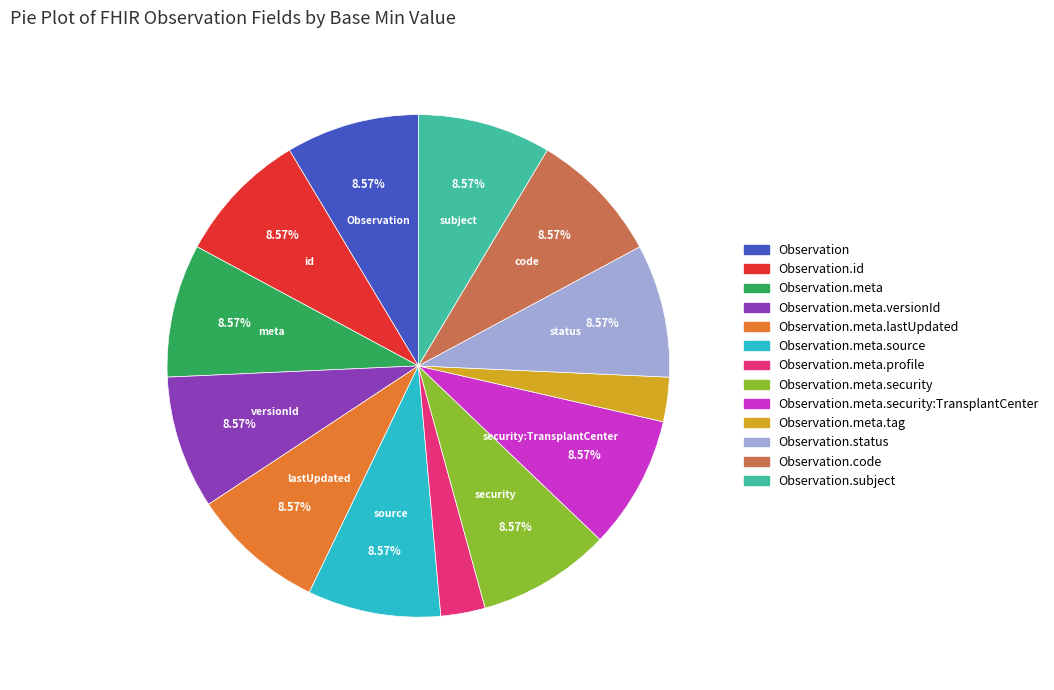

The Observation.status slice represents 9% of the pie. True or false?

True